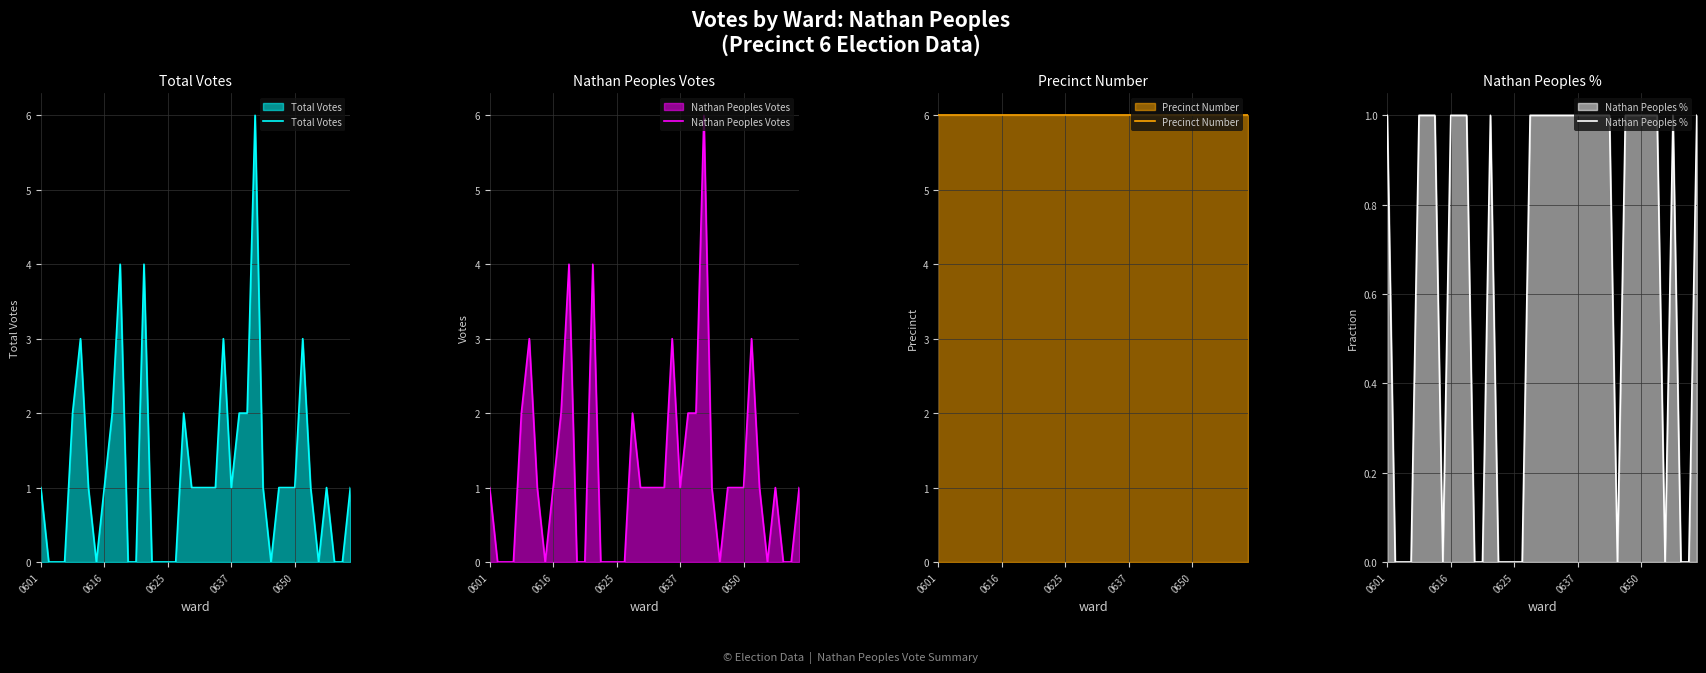

What is the maximum value shown in the chart?

6